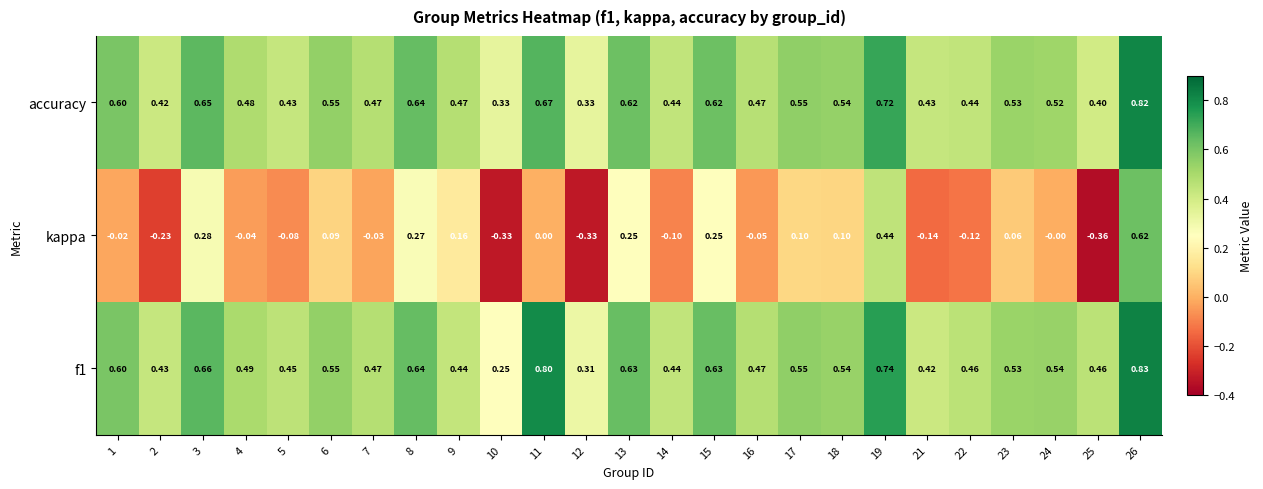

Which series has the widest spread of values?

kappa